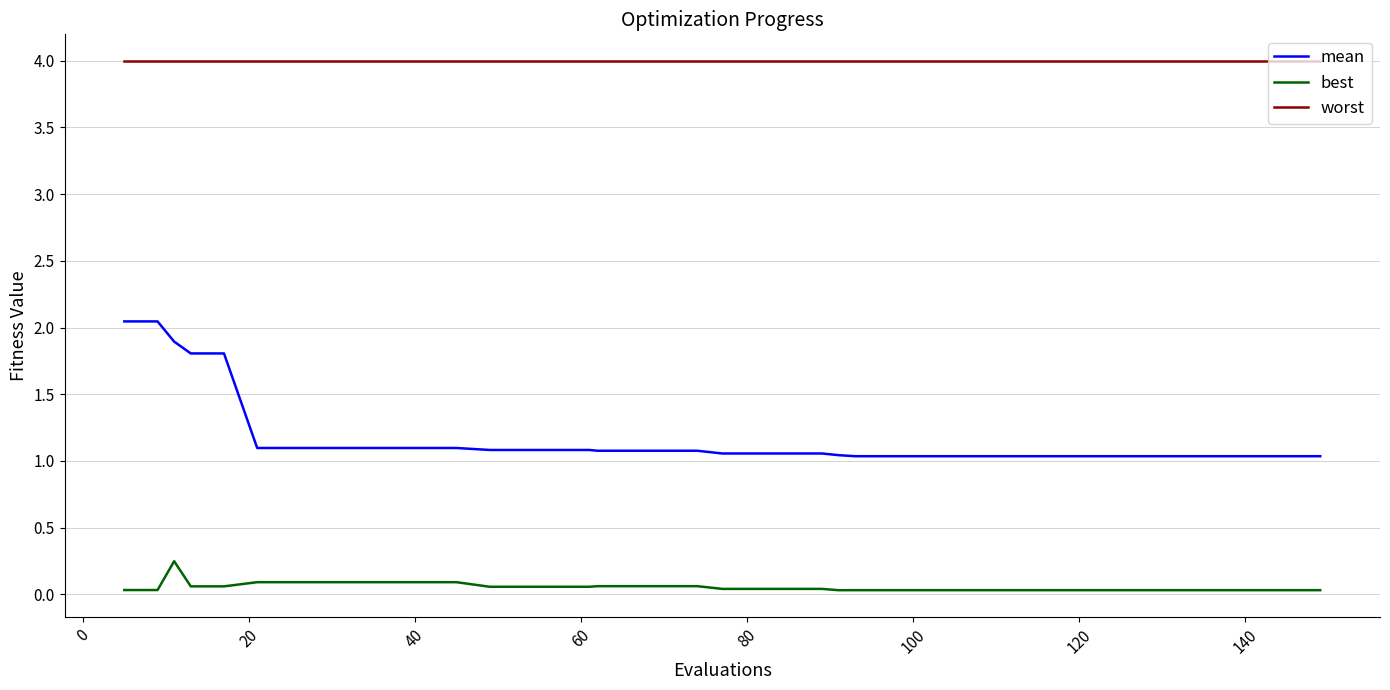

True or false: mean and worst cross at least once.

False